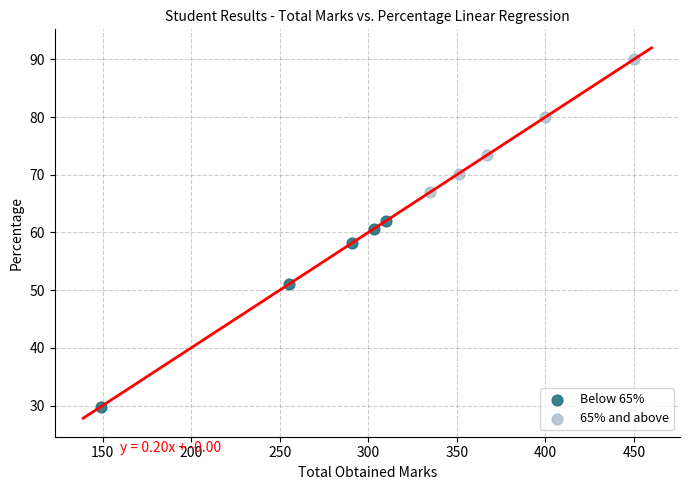

Which series contains the lowest Y value?

Below 65%